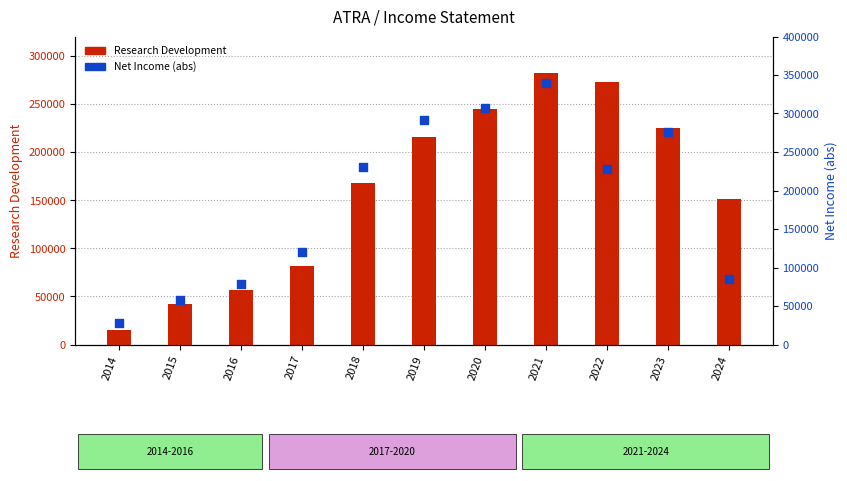

At which category is the sum across all series the highest?

2021